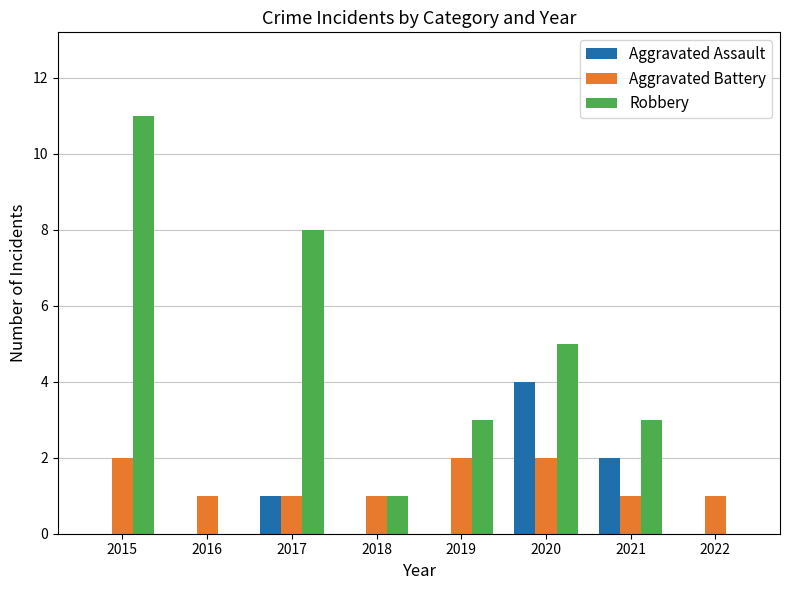

Which series has the largest total across all categories?

Robbery